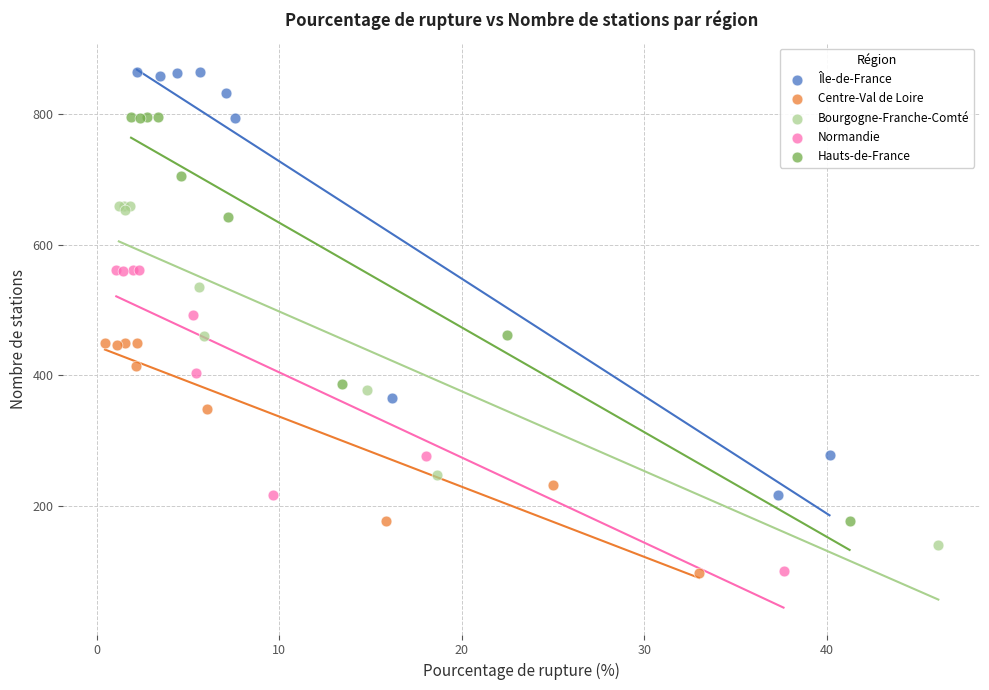

Which series reaches the maximum Y coordinate?

Île-de-France